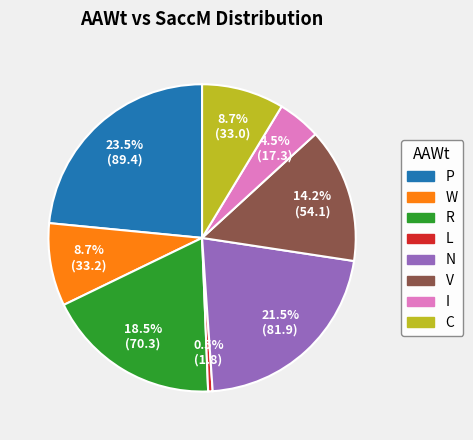

To the nearest percent, what is the difference between the largest and smallest slice percentages?

23%